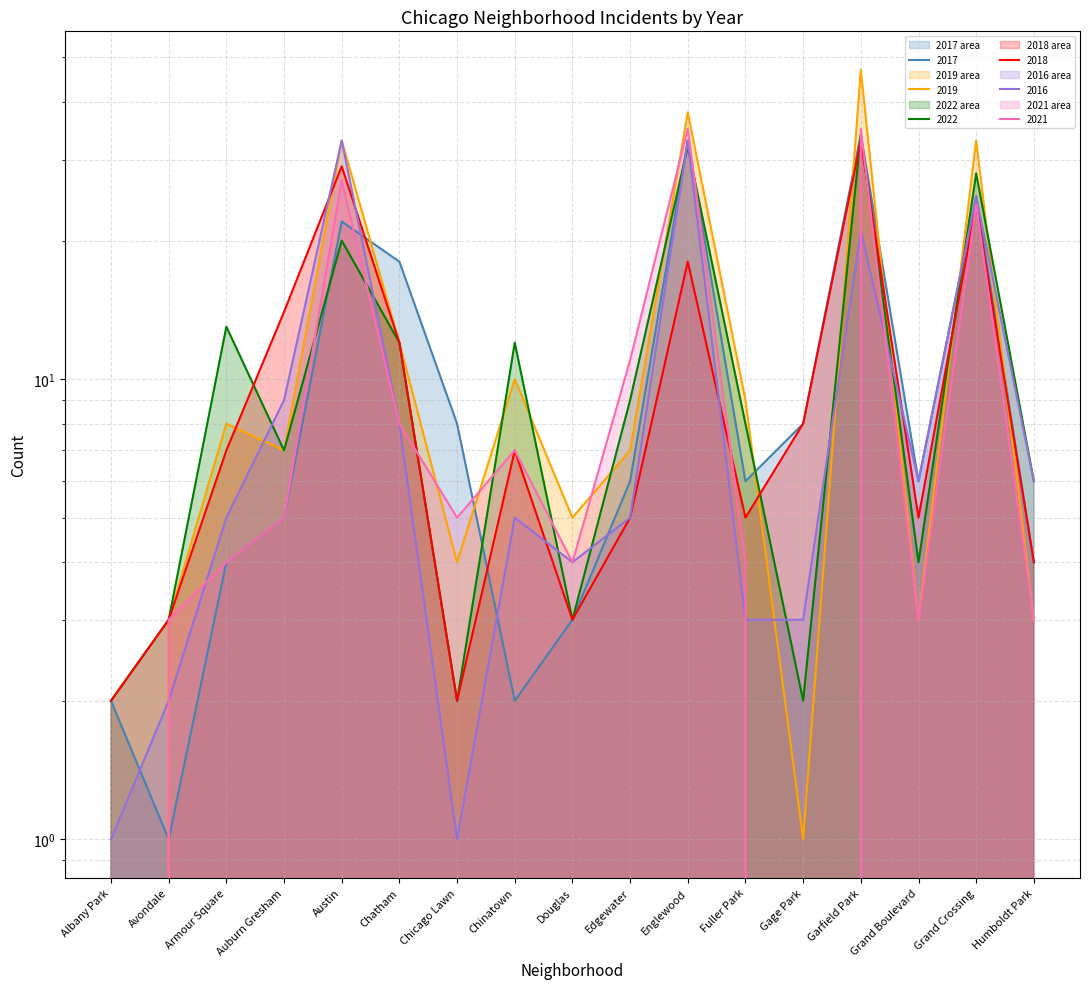

Which series has the largest total across all categories?

2019